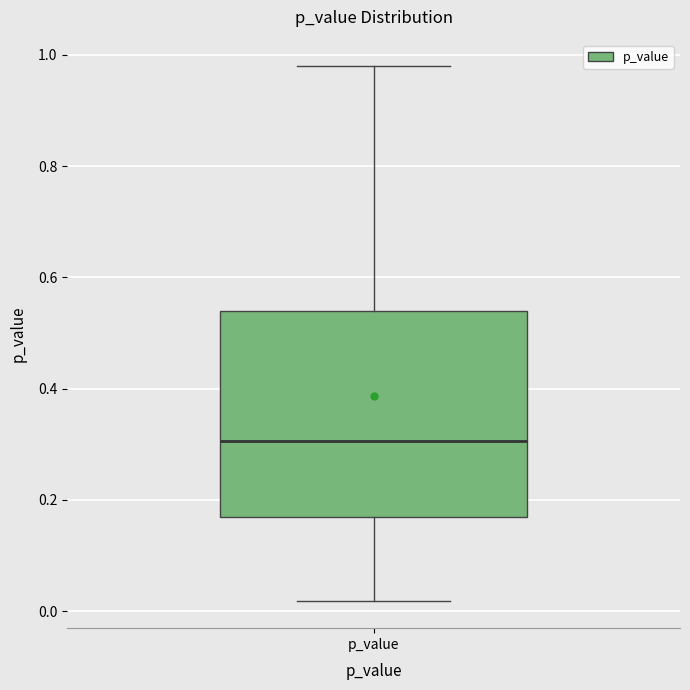

Transcribe this box plot: give where the median line is, the range the box spans, and where the two whiskers end, as read against the y-axis. The values are not printed on the chart, so give them approximately, as read against the axis.

median 0.30, box 0.16 to 0.54, whiskers 0.02 to 0.98